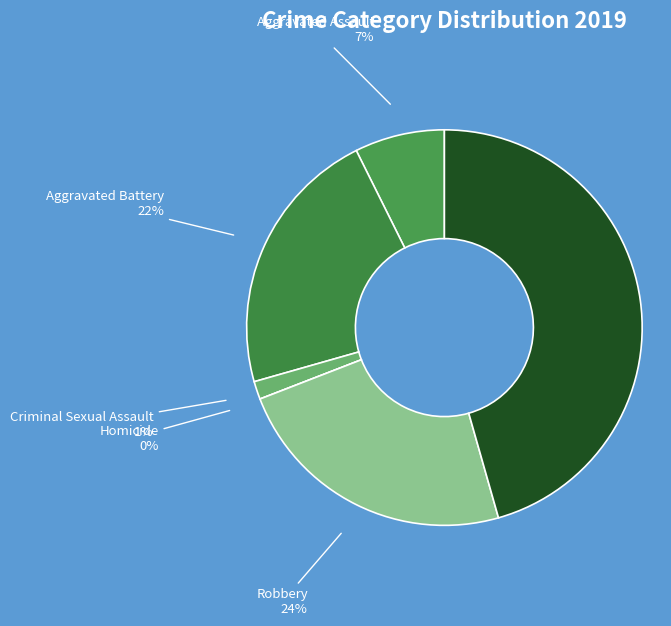

Is there a majority slice in this chart?

No